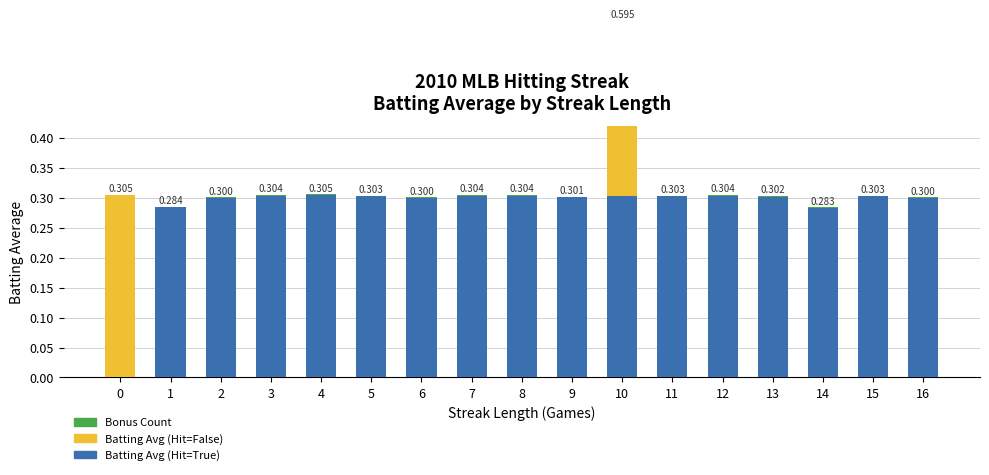

How many bars are there in total?

51